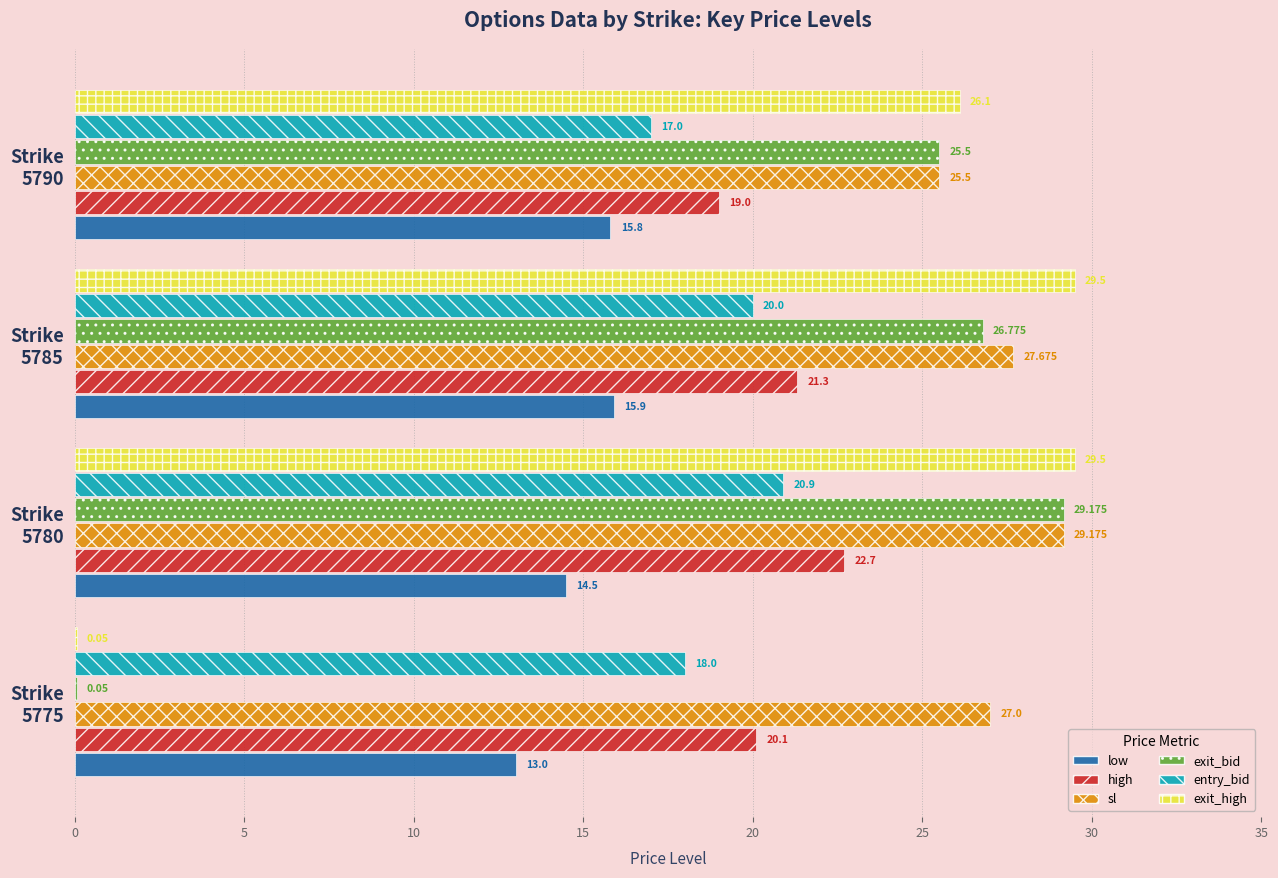

Where is exit_high nearest to the value 14?

Strike
5790